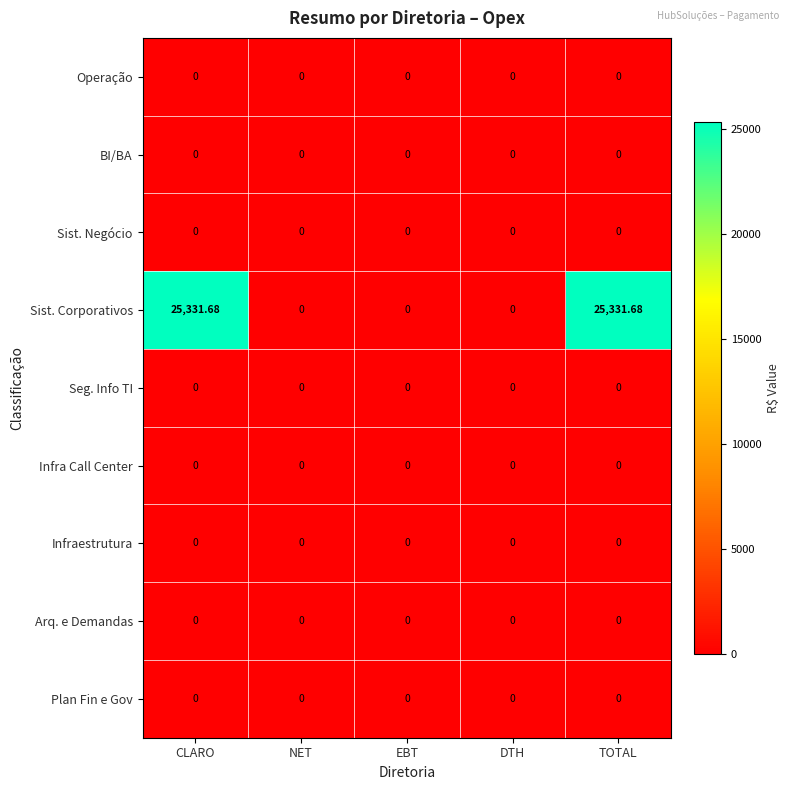

Which series has the largest range (max minus min)?

Sist. Corporativos